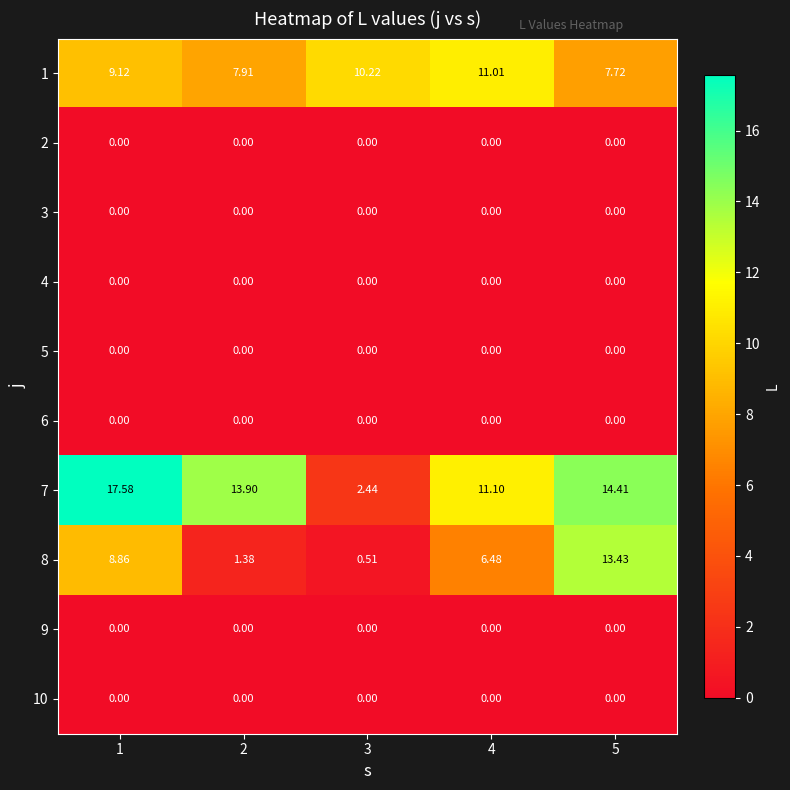

Reading left to right, extract all data points from this chart.

1: 1=9.1	2=7.9	3=10.2	4=11.0	5=7.7
2: 1=0.0	2=0.0	3=0.0	4=0.0	5=0.0
3: 1=0.0	2=0.0	3=0.0	4=0.0	5=0.0
4: 1=0.0	2=0.0	3=0.0	4=0.0	5=0.0
5: 1=0.0	2=0.0	3=0.0	4=0.0	5=0.0
6: 1=0.0	2=0.0	3=0.0	4=0.0	5=0.0
7: 1=17.6	2=13.9	3=2.4	4=11.1	5=14.4
8: 1=8.9	2=1.4	3=0.5	4=6.5	5=13.4
9: 1=0.0	2=0.0	3=0.0	4=0.0	5=0.0
10: 1=0.0	2=0.0	3=0.0	4=0.0	5=0.0